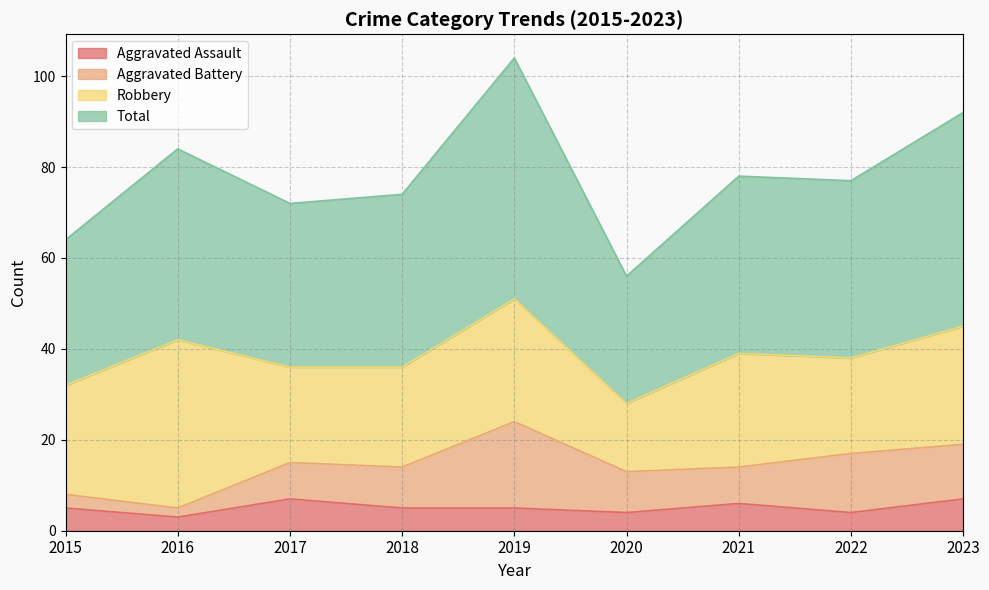

Where is Aggravated Assault nearest to the value 5?

2015